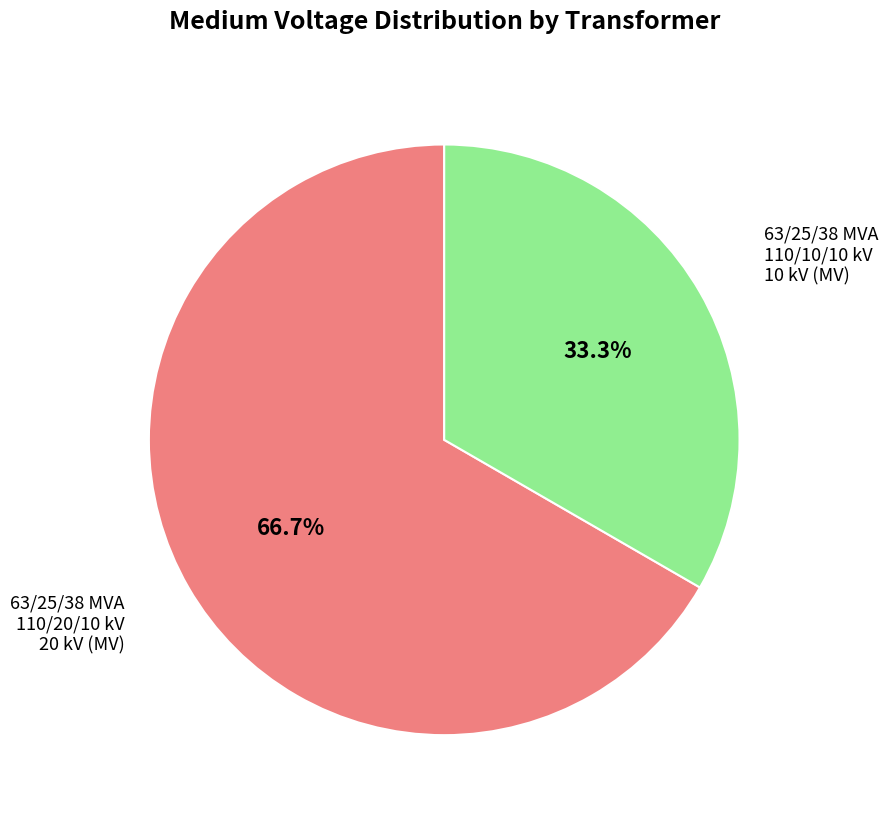

The 63/25/38 MVA 110/10/10 kV slice represents 33% of the pie. True or false?

True